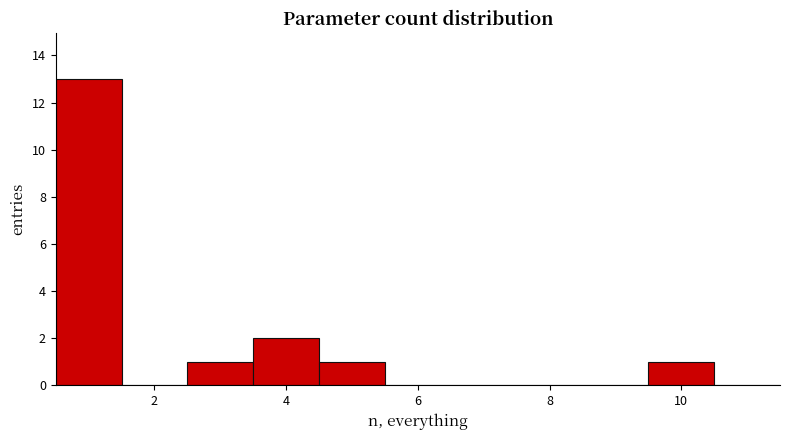

Reading left to right, transcribe this chart: for each bar, give the range it covers on the x-axis and its height. Neither the bar edges nor the heights are printed on the chart, so give them approximately, as read against the axes.

0.5 to 1.5: 13
1.5 to 2.5: 0
2.5 to 3.5: 1
3.5 to 4.5: 2
4.5 to 5.5: 1
5.5 to 6.5: 0
6.5 to 7.5: 0
7.5 to 8.5: 0
8.5 to 9.5: 0
9.5 to 10.5: 1
10.5 to 11.5: 0